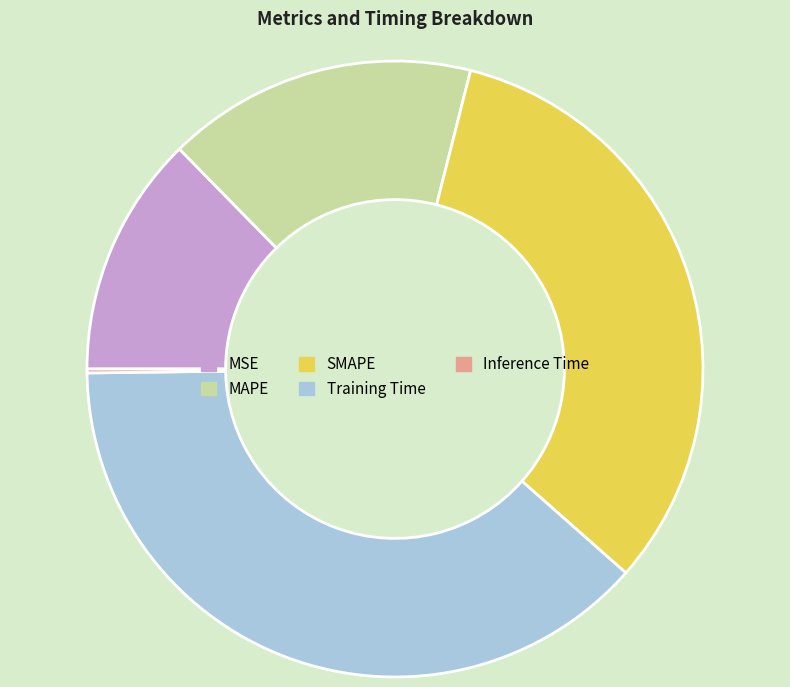

The Training Time slice represents 24% of the pie. True or false?

False